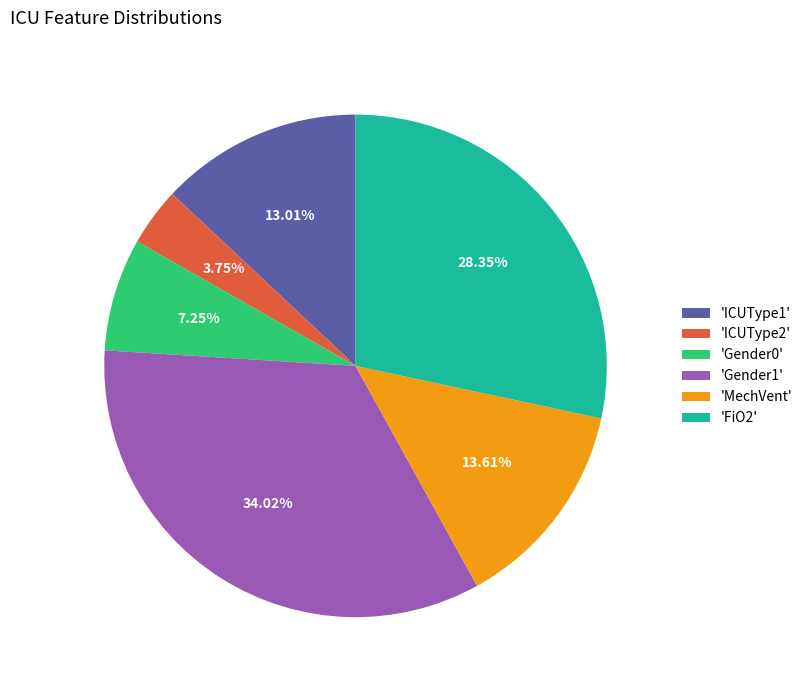

Is 'FiO2' the majority of the pie?

No